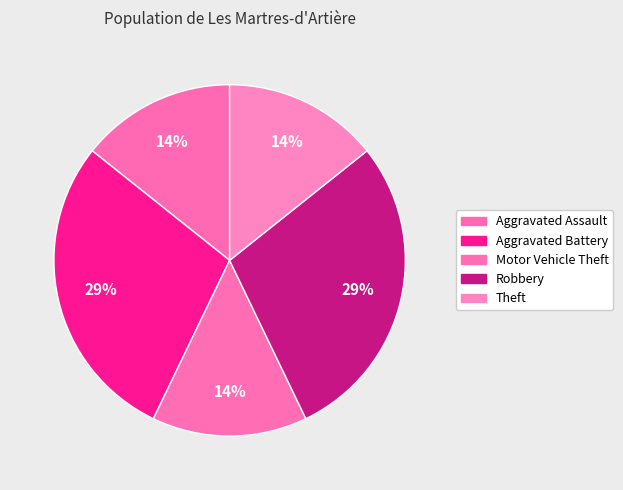

Count the number of slices in the pie.

5